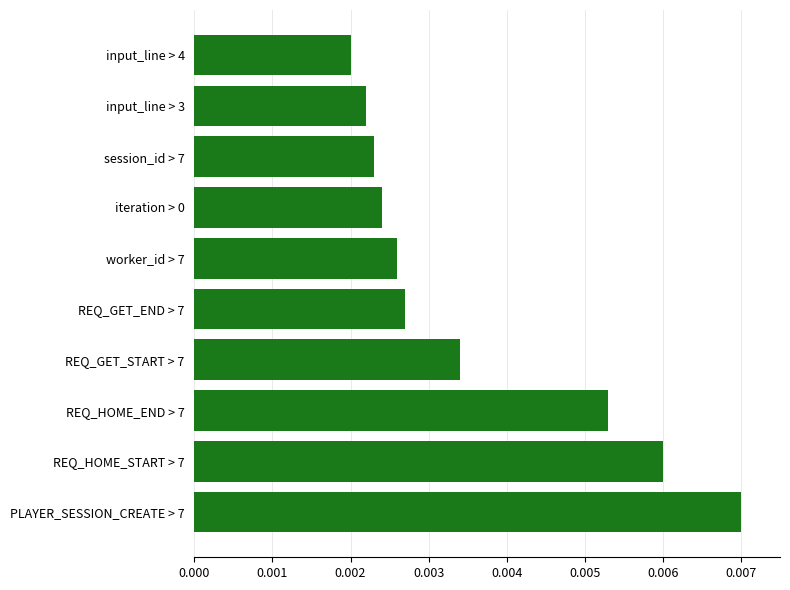

Where is the data nearest to the value 0?

input_line > 4